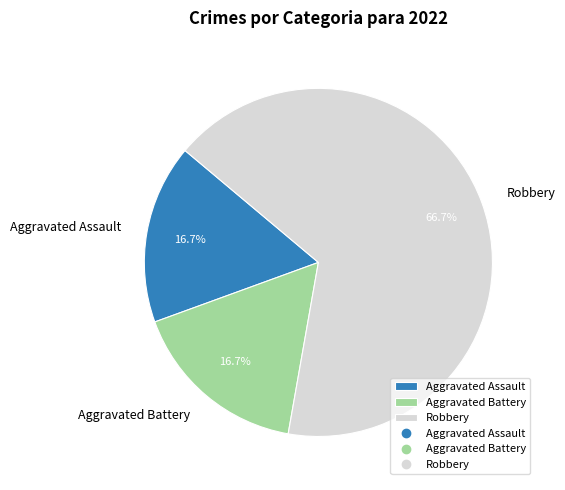

Approximately how many times larger is the value at Aggravated Battery compared to Aggravated Assault?

1.0